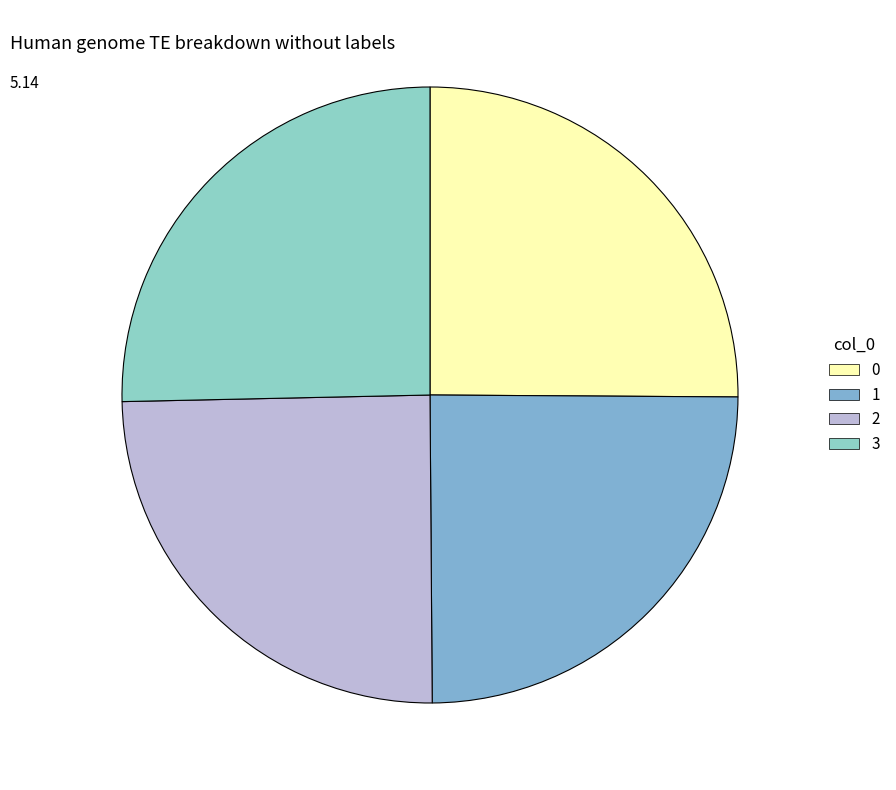

What is the largest slice in the pie chart?

3